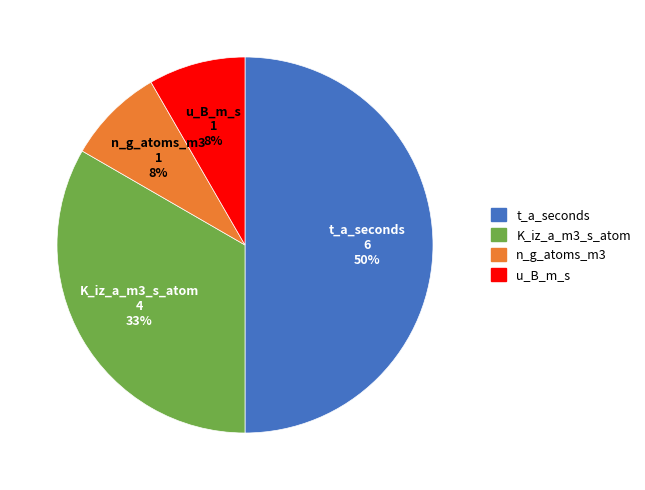

To the nearest percent, what is the difference between the largest and smallest slice percentages?

42%